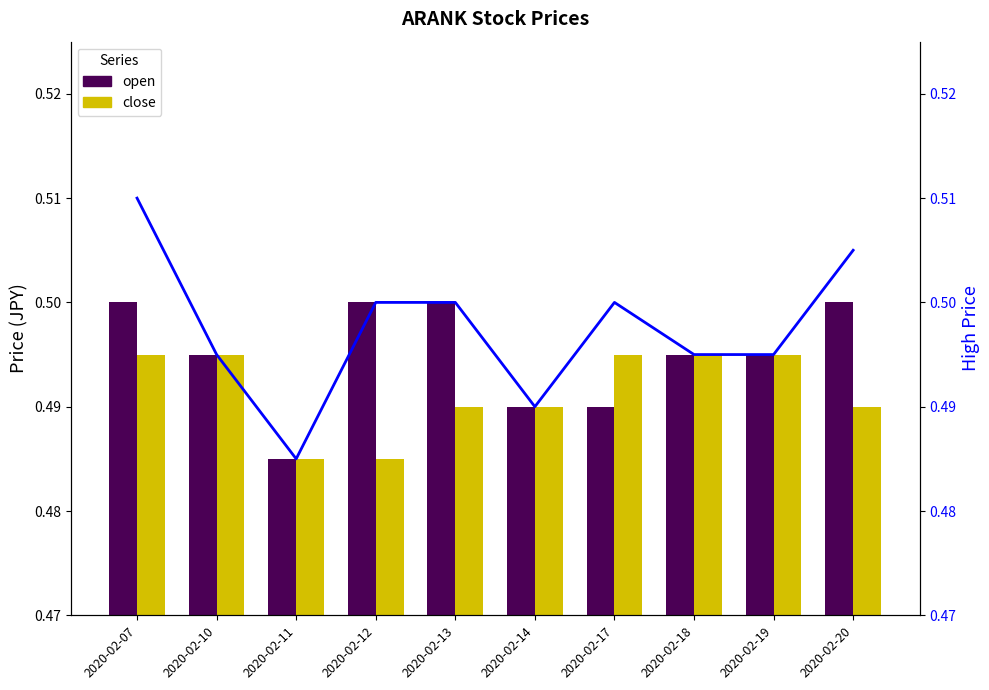

What is the smallest value displayed?

0.5